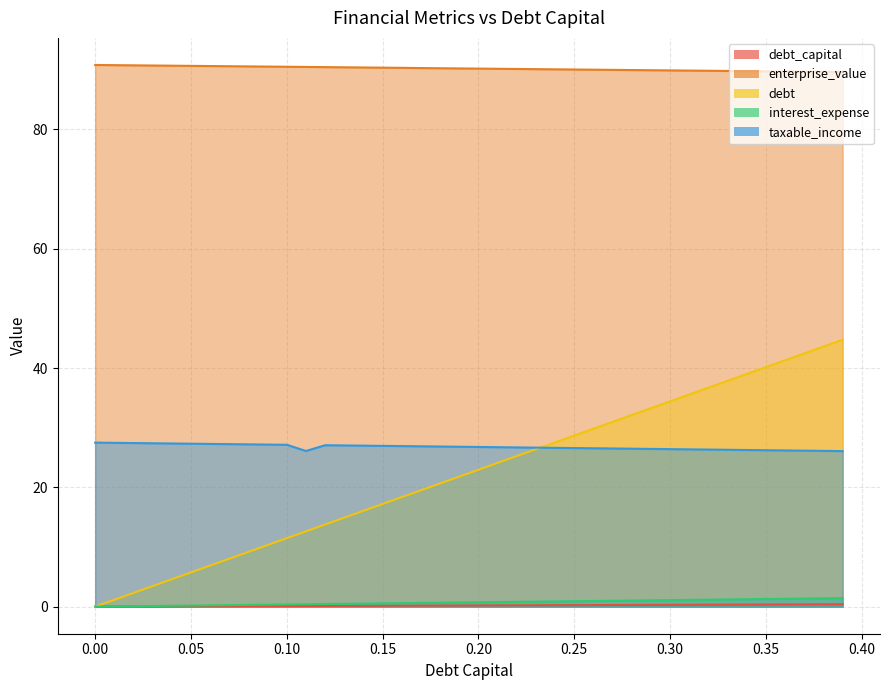

True or false: debt_capital and interest_expense cross at least once.

False